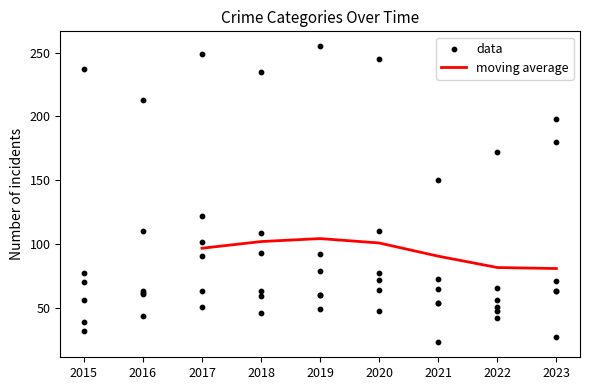

At which category is the sum across all series the highest?

2017